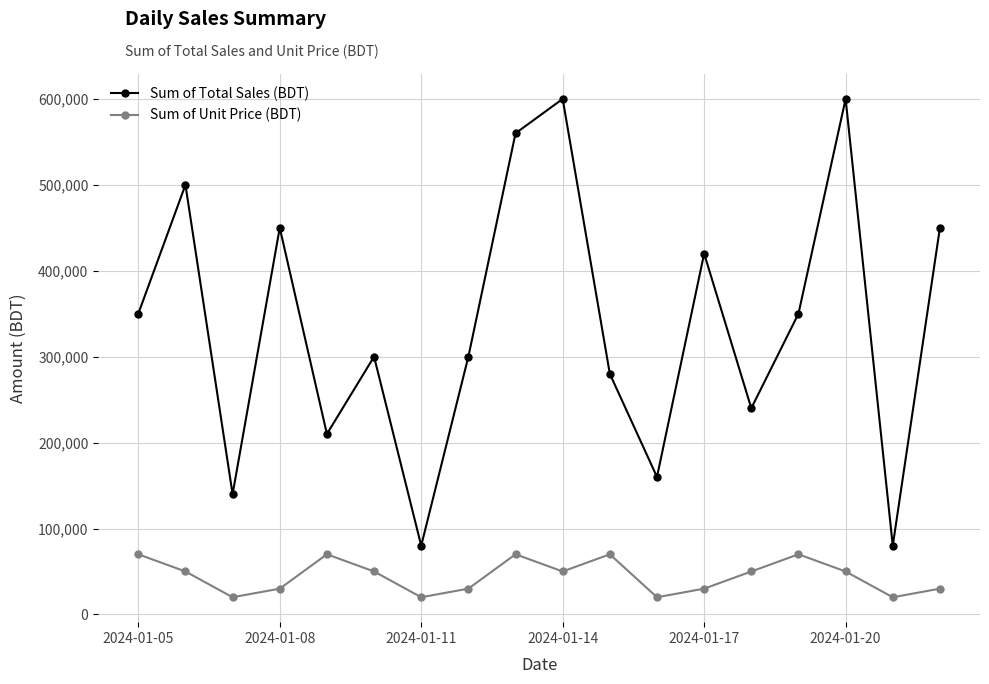

What are all the series names shown in the legend?

Sum of Total Sales (BDT), Sum of Unit Price (BDT)